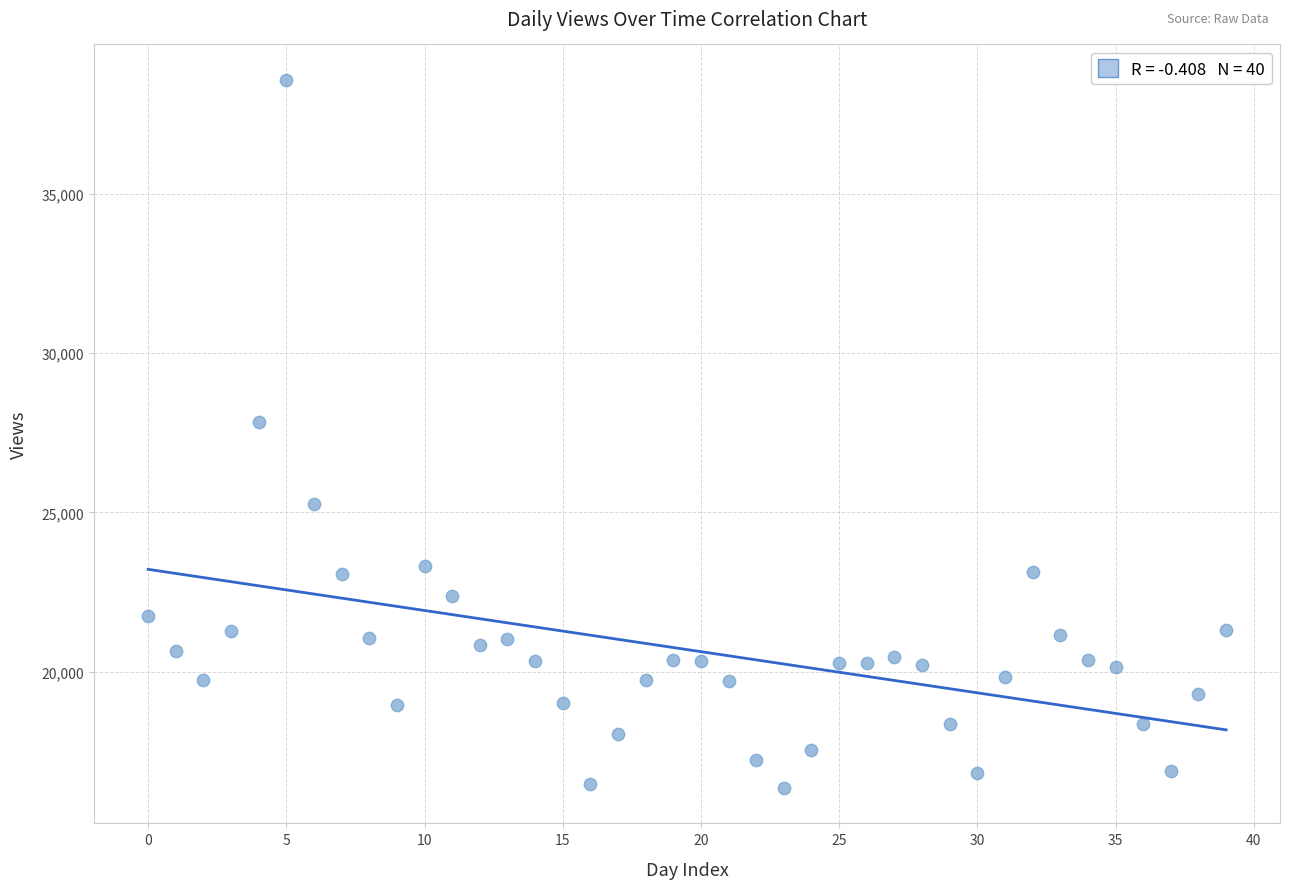

What Y value in the scatter plot is closest to 27462?

27822